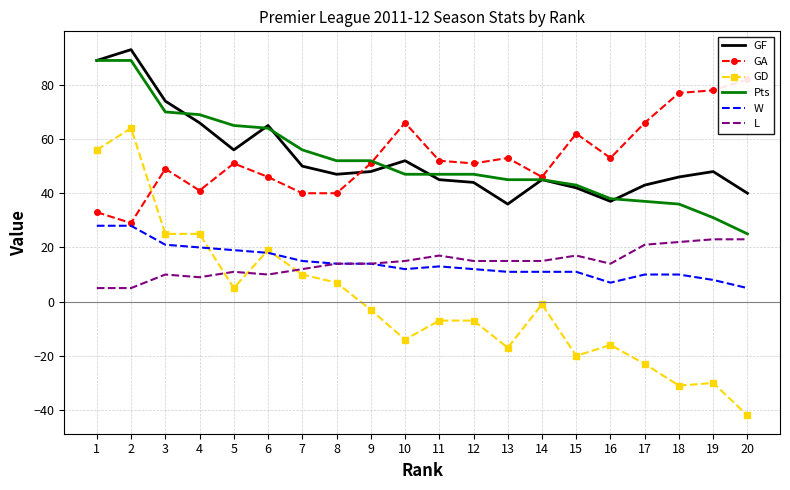

How many data points in Pts are above 47?

9